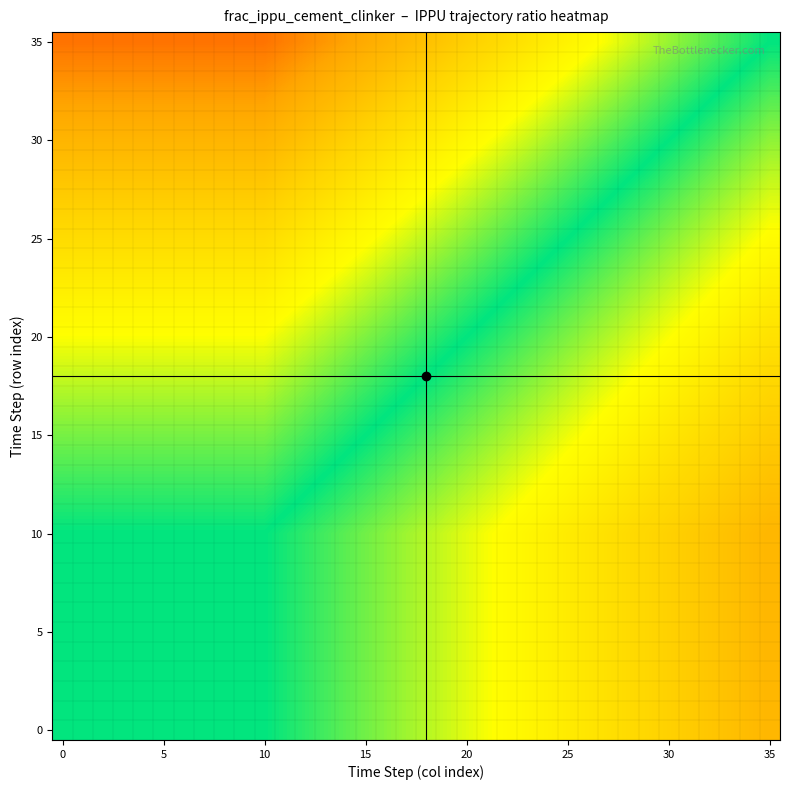

Which series has the largest total across all categories?

35